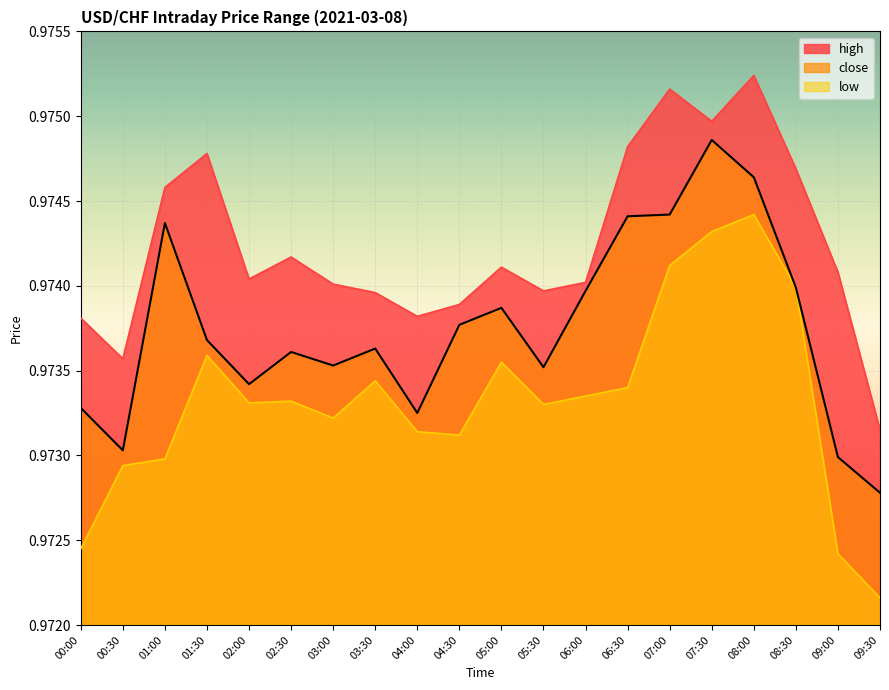

What is the label of the 11th point from the left?

05:00